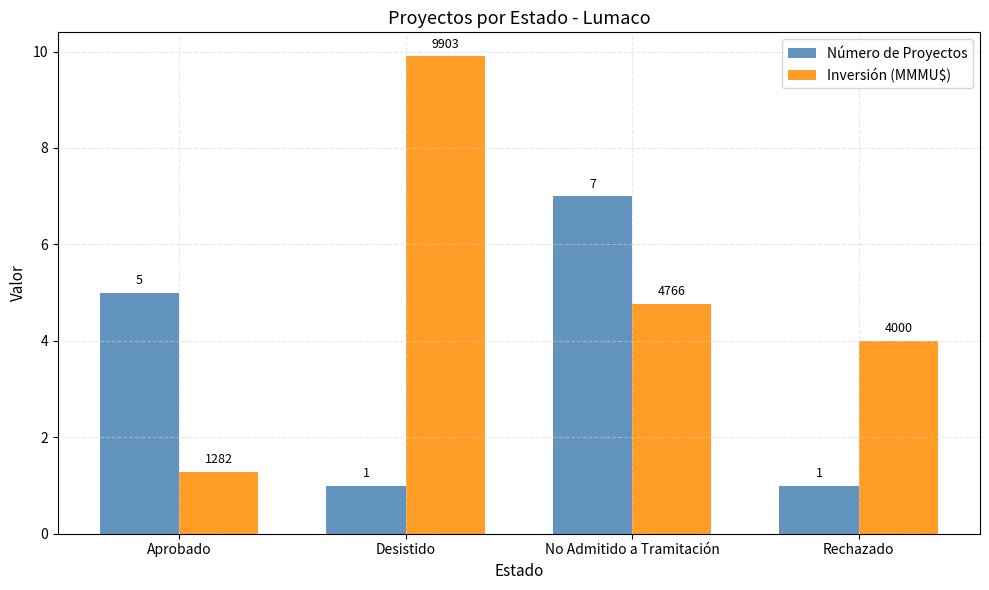

How many groups of bars are there?

4